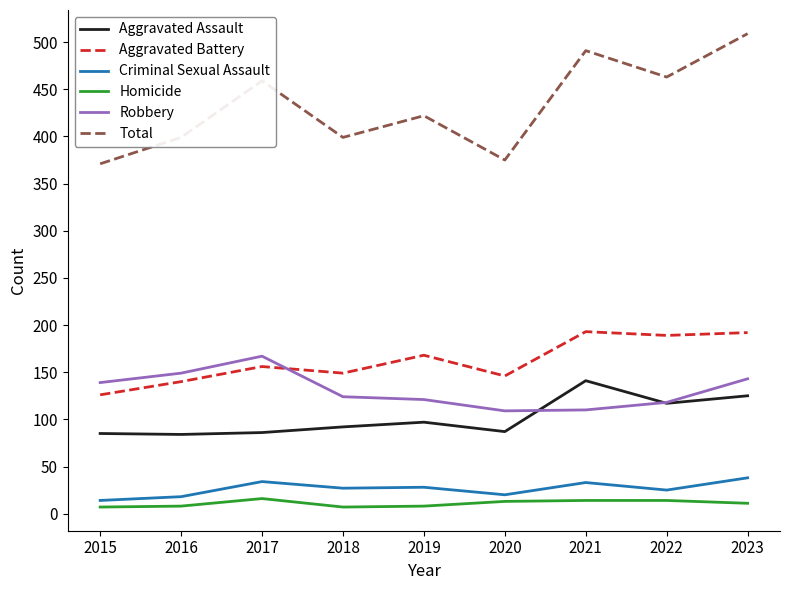

What is the maximum value for Aggravated Assault?

141